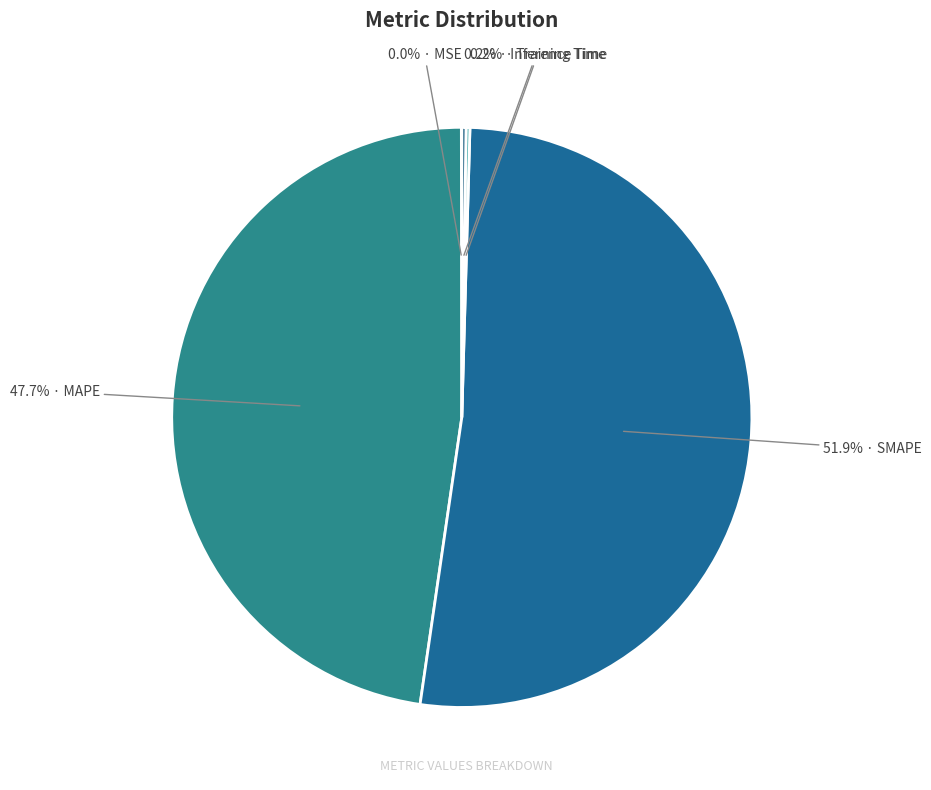

To the nearest percent, what is the average slice percentage?

20%